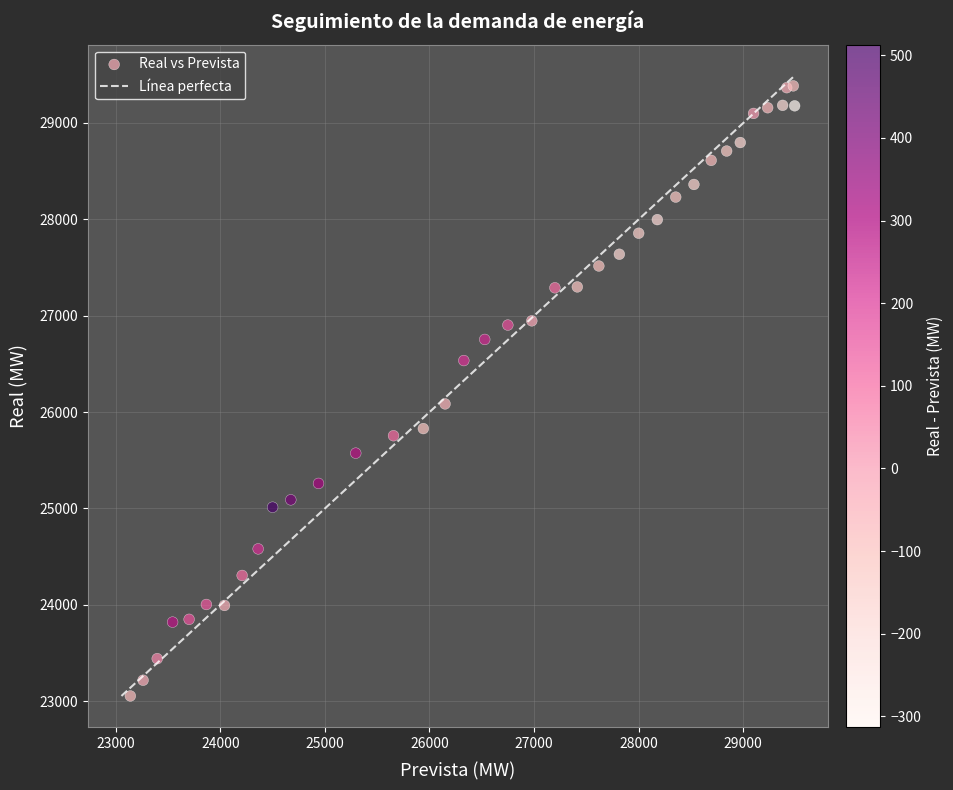

What Y value in the scatter plot is closest to 26220?

26085